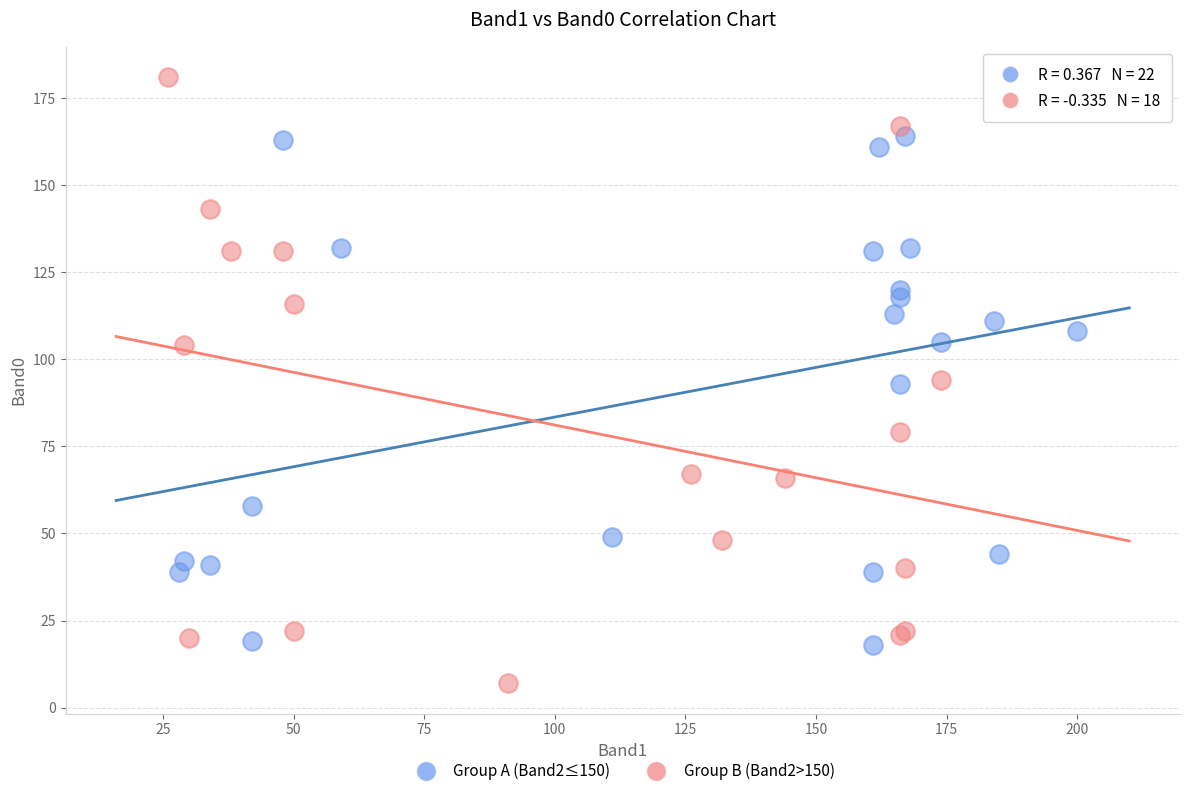

Which series reaches the minimum Y coordinate?

Group B (Band2>150)